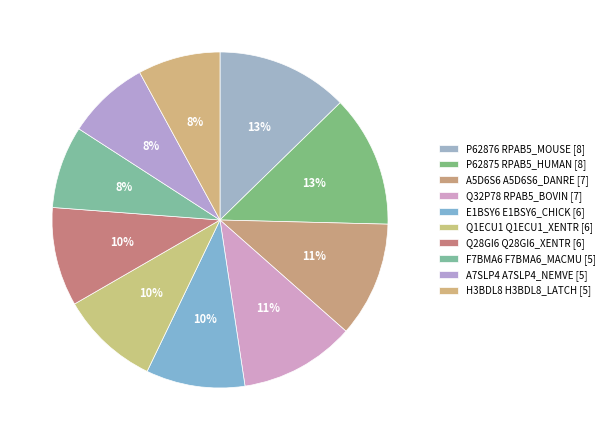

Approximately how many times larger is the value at Q28GI6 Q28GI6_XENTR compared to Q1ECU1 Q1ECU1_XENTR?

1.0